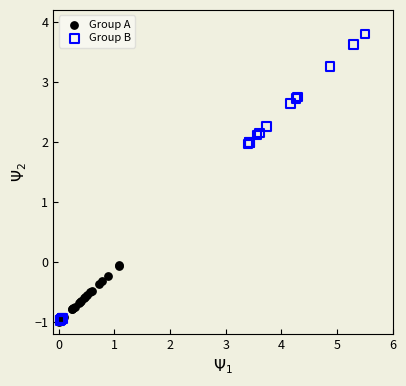

Which series contains the highest Y value?

Group B